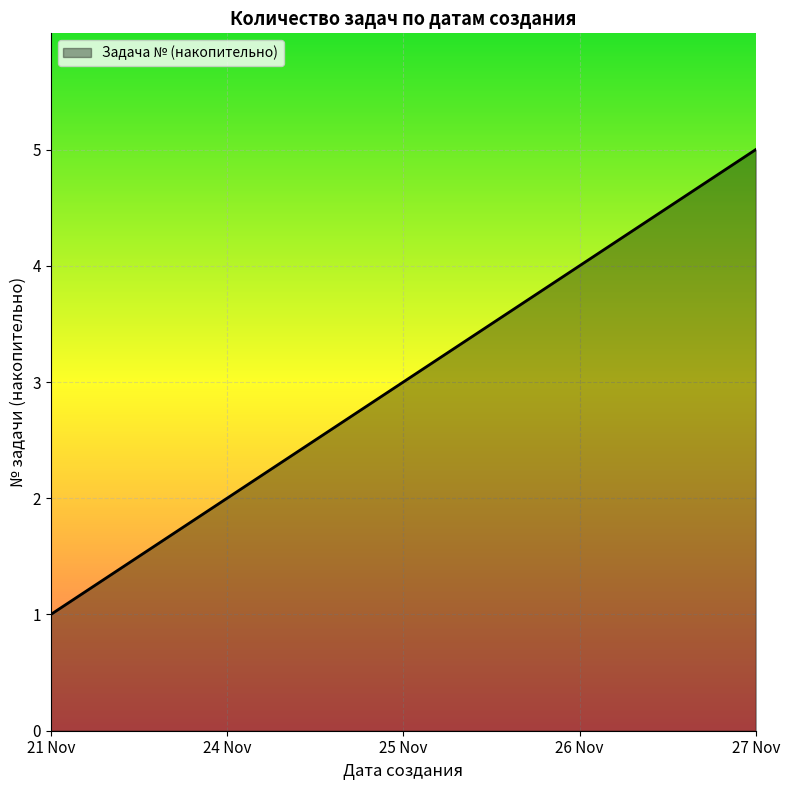

Where is the data nearest to the value 3?

25 Nov